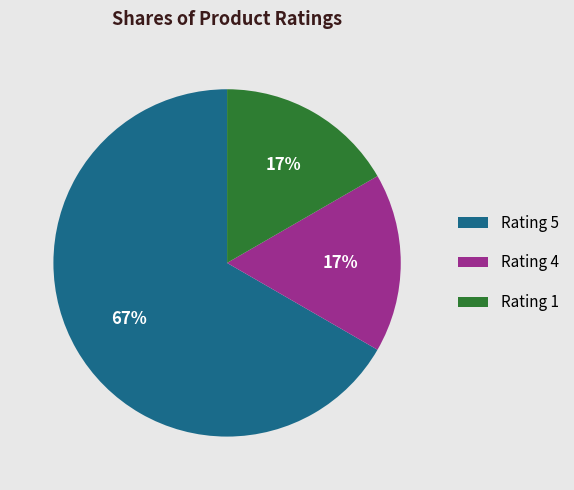

To the nearest percent, what percentage of the pie is Rating 1?

17%